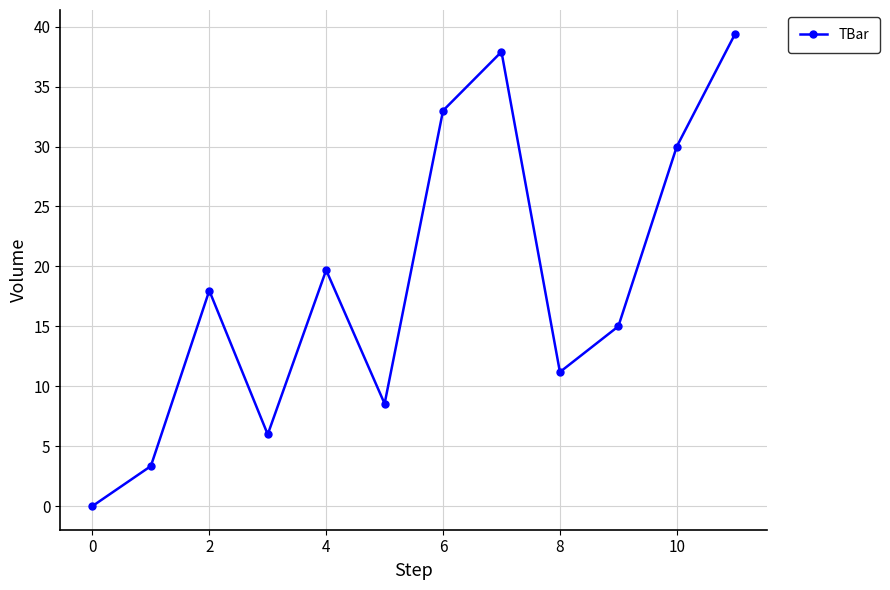

What is the value of the 11th point from the left?

30.0